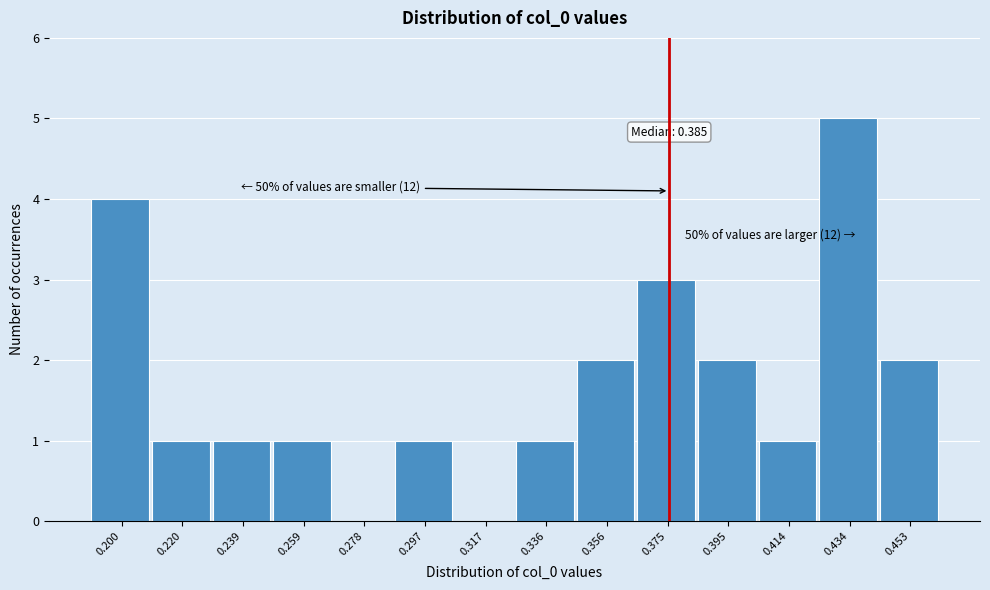

Reading left to right, transcribe all the data shown in this chart.

0.200=4	0.220=1	0.239=1	0.259=1	0.278=0	0.297=1	0.317=0	0.336=1	0.356=2	0.375=3	0.395=2	0.414=1	0.434=5	0.453=2